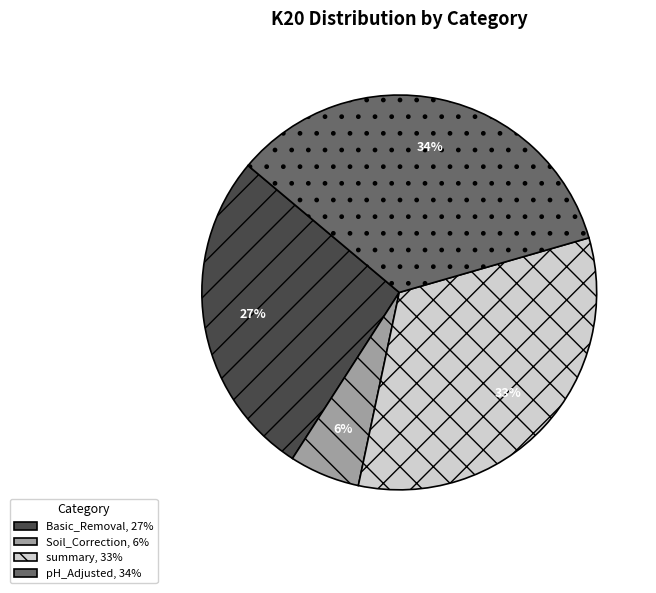

Count the number of slices in the pie.

4